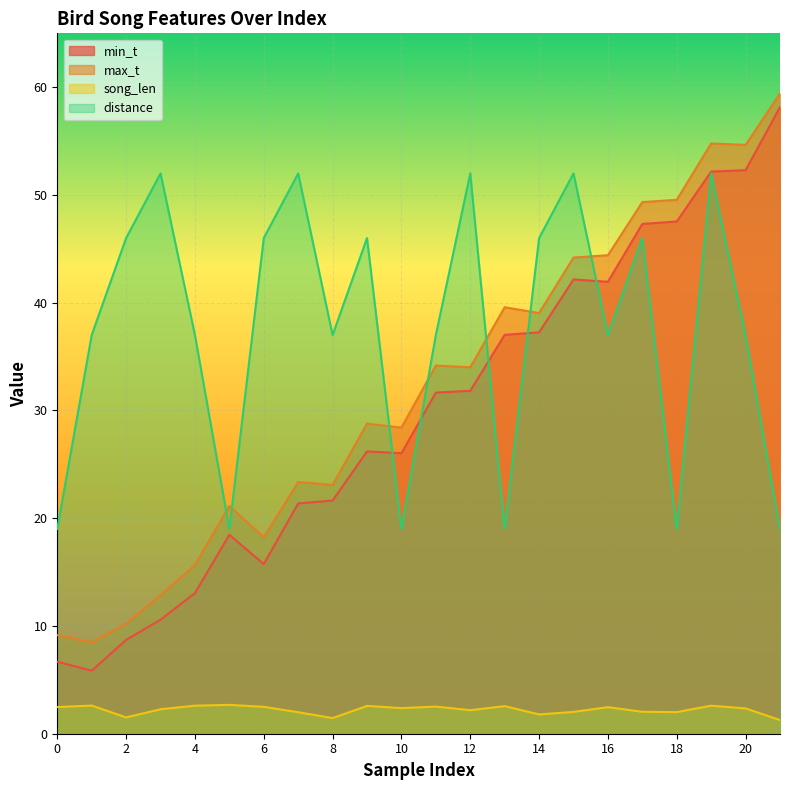

At which category does the chart reach its minimum across all series?

21